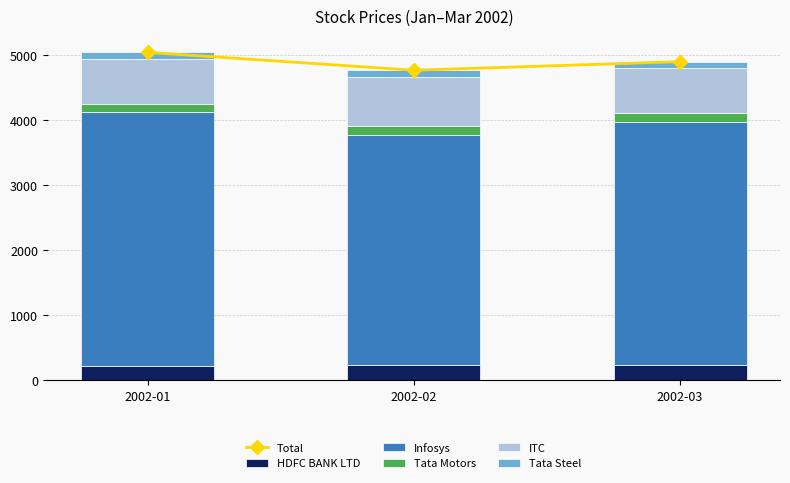

What is the lowest value of the ITC series?

694.5